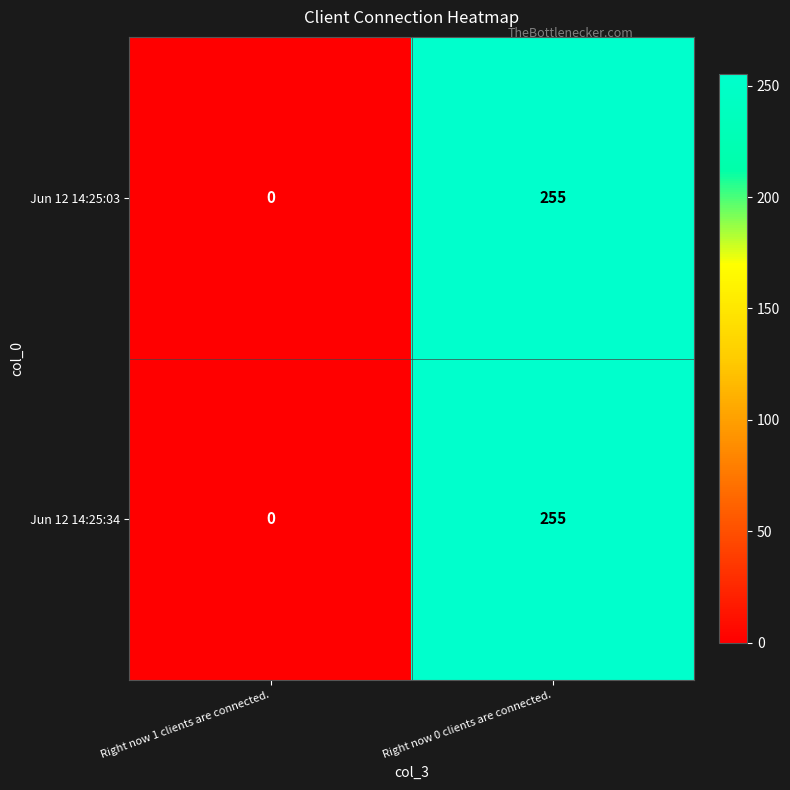

What is the difference between the Jun 12 14:25:03 values at Right now 1 clients are connected. and Right now 0 clients are connected.?

255